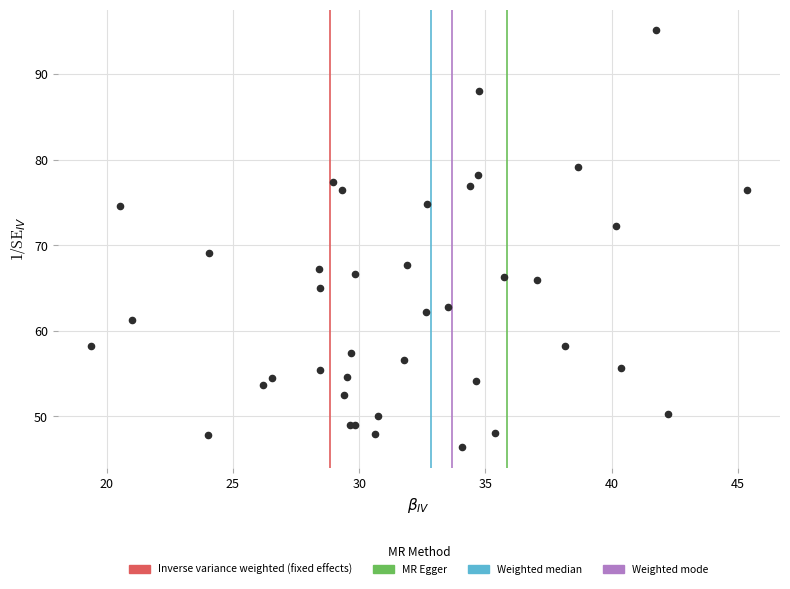

What Y value in the scatter plot is closest to 70?

69.1